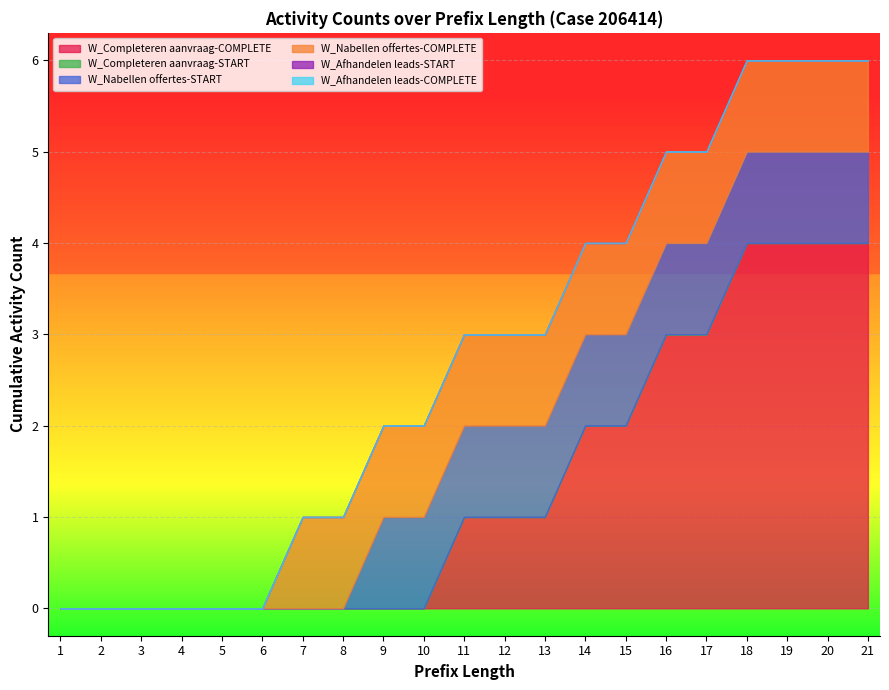

What is the maximum value shown in the chart?

4